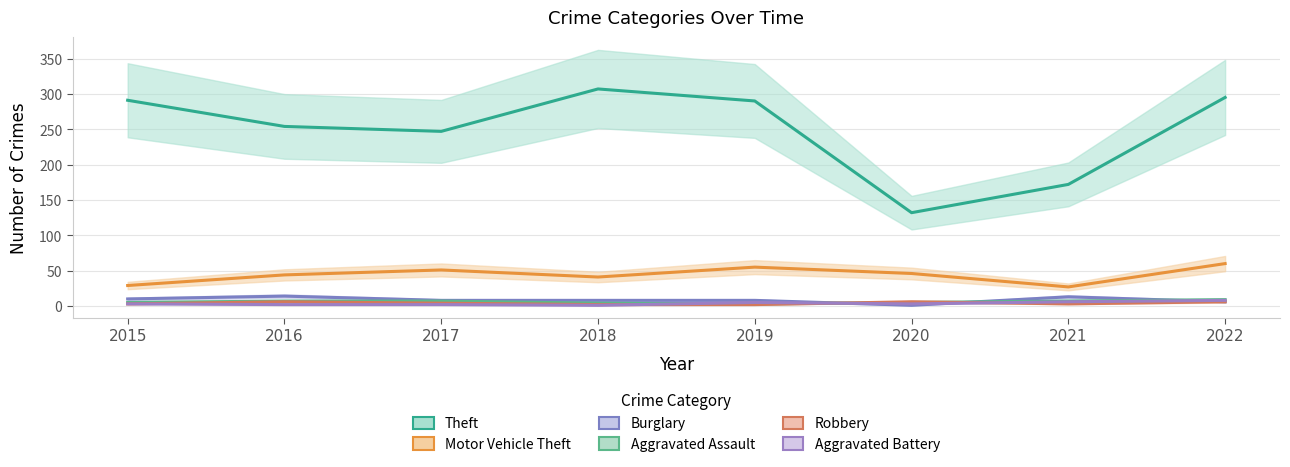

The Theft series shows 254 at 2021. True or false?

False